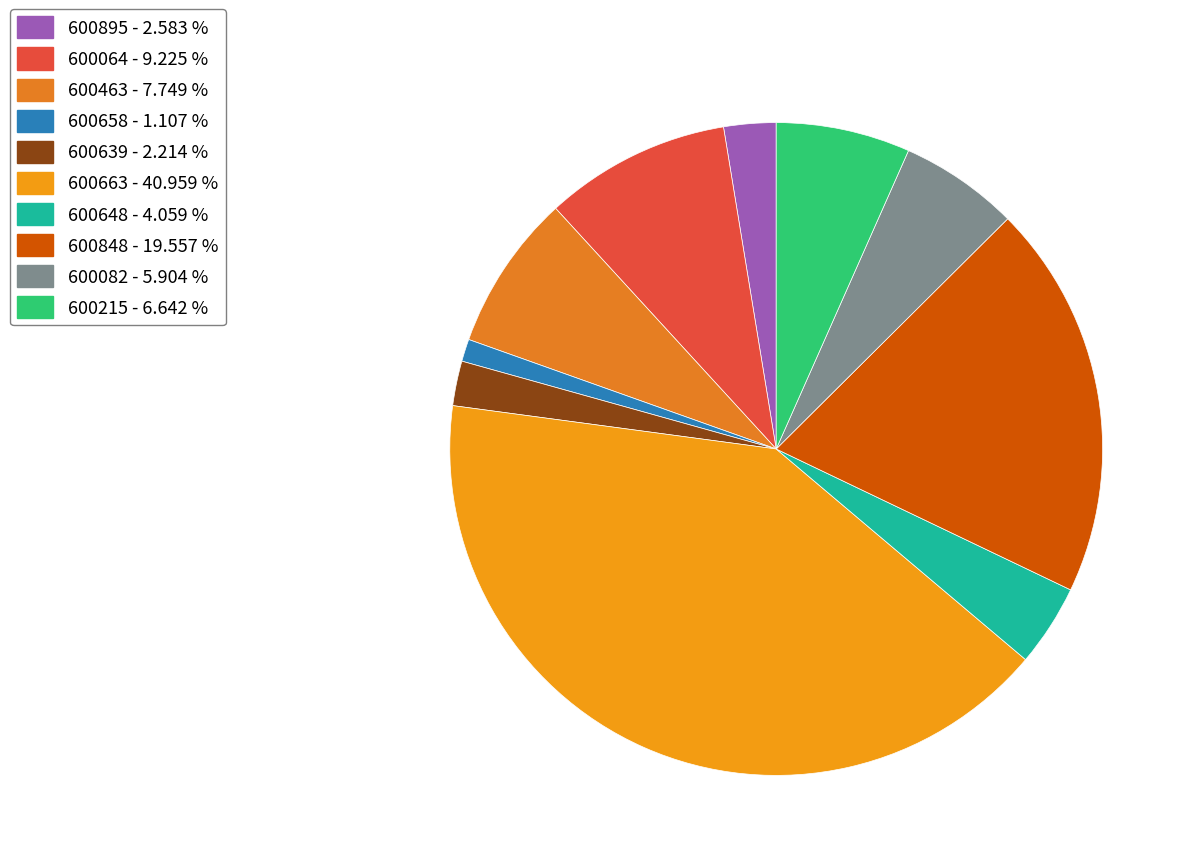

Does any single category account for the majority?

No